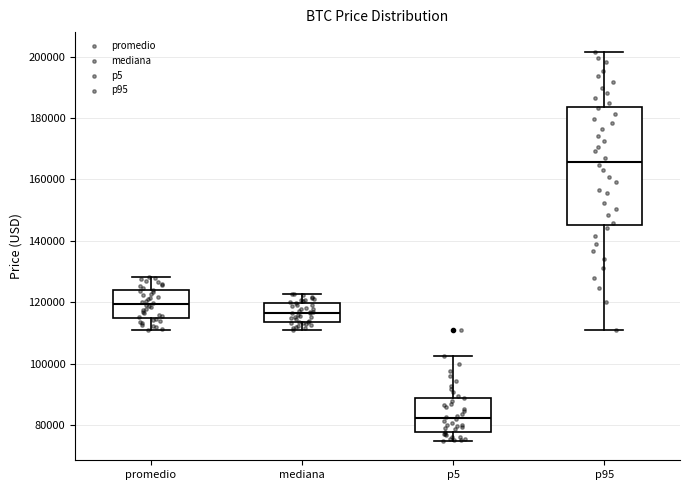

Comparing the boxes themselves (not the whiskers), which one is the tallest?

p95